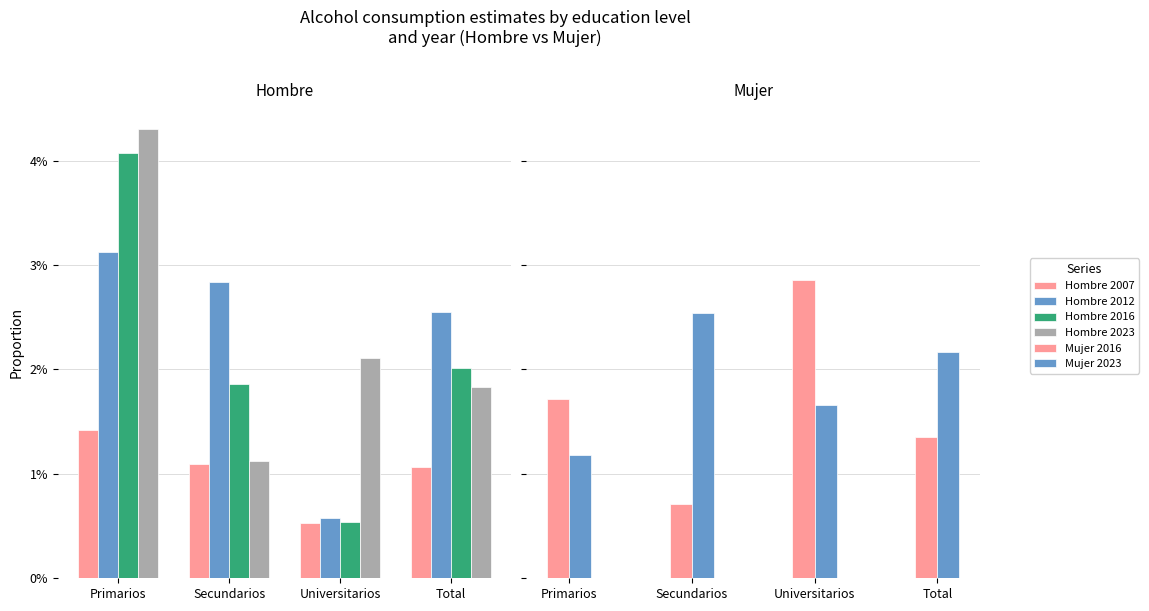

True or false: Hombre 2012 has a value of 0.0 at Primarios.

True